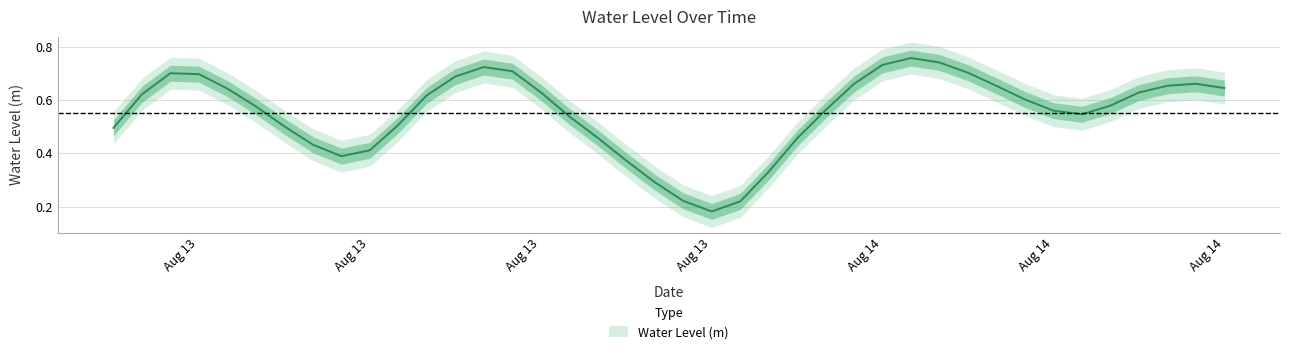

List the labels in order of value, largest first.

2024-08-14 04:00:00, 2024-08-14 05:00:00, 2024-08-14 03:00:00, 2024-08-13 13:00:00, 2024-08-13 14:00:00, 2024-08-14 06:00:00, 2024-08-13 02:00:00, 2024-08-13 03:00:00, 2024-08-13 12:00:00, 2024-08-14 14:00:00, 2024-08-14 02:00:00, 2024-08-14 13:00:00, 2024-08-14 07:00:00, 2024-08-14 15:00:00, 2024-08-13 04:00:00, 2024-08-13 15:00:00, 2024-08-14 12:00:00, 2024-08-13 01:00:00, 2024-08-13 11:00:00, 2024-08-14 08:00:00, 2024-08-14 11:00:00, 2024-08-13 05:00:00, 2024-08-14 01:00:00, 2024-08-14 09:00:00, 2024-08-14 10:00:00, 2024-08-13 16:00:00, 2024-08-13 10:00:00, 2024-08-13 06:00:00, 2024-08-13 00:00:00, 2024-08-13 17:00:00, 2024-08-14 00:00:00, 2024-08-13 07:00:00, 2024-08-13 09:00:00, 2024-08-13 08:00:00, 2024-08-13 18:00:00, 2024-08-13 23:00:00, 2024-08-13 19:00:00, 2024-08-13 20:00:00, 2024-08-13 22:00:00, 2024-08-13 21:00:00